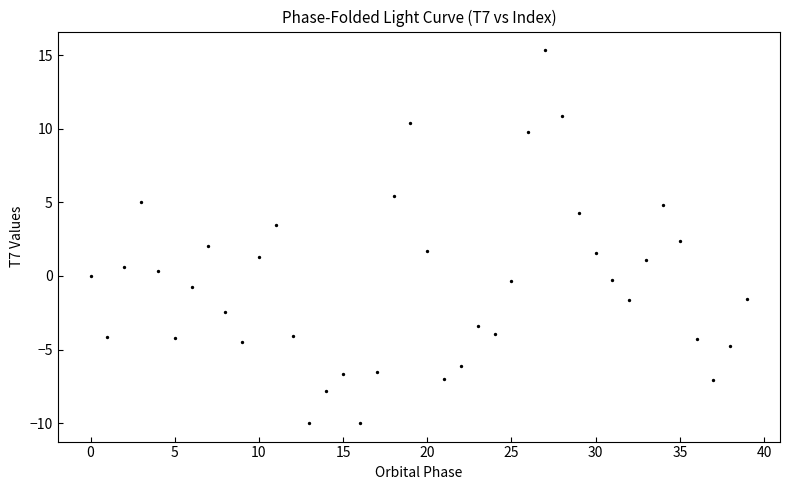

What is the range of Y values (max minus min)?

25.3